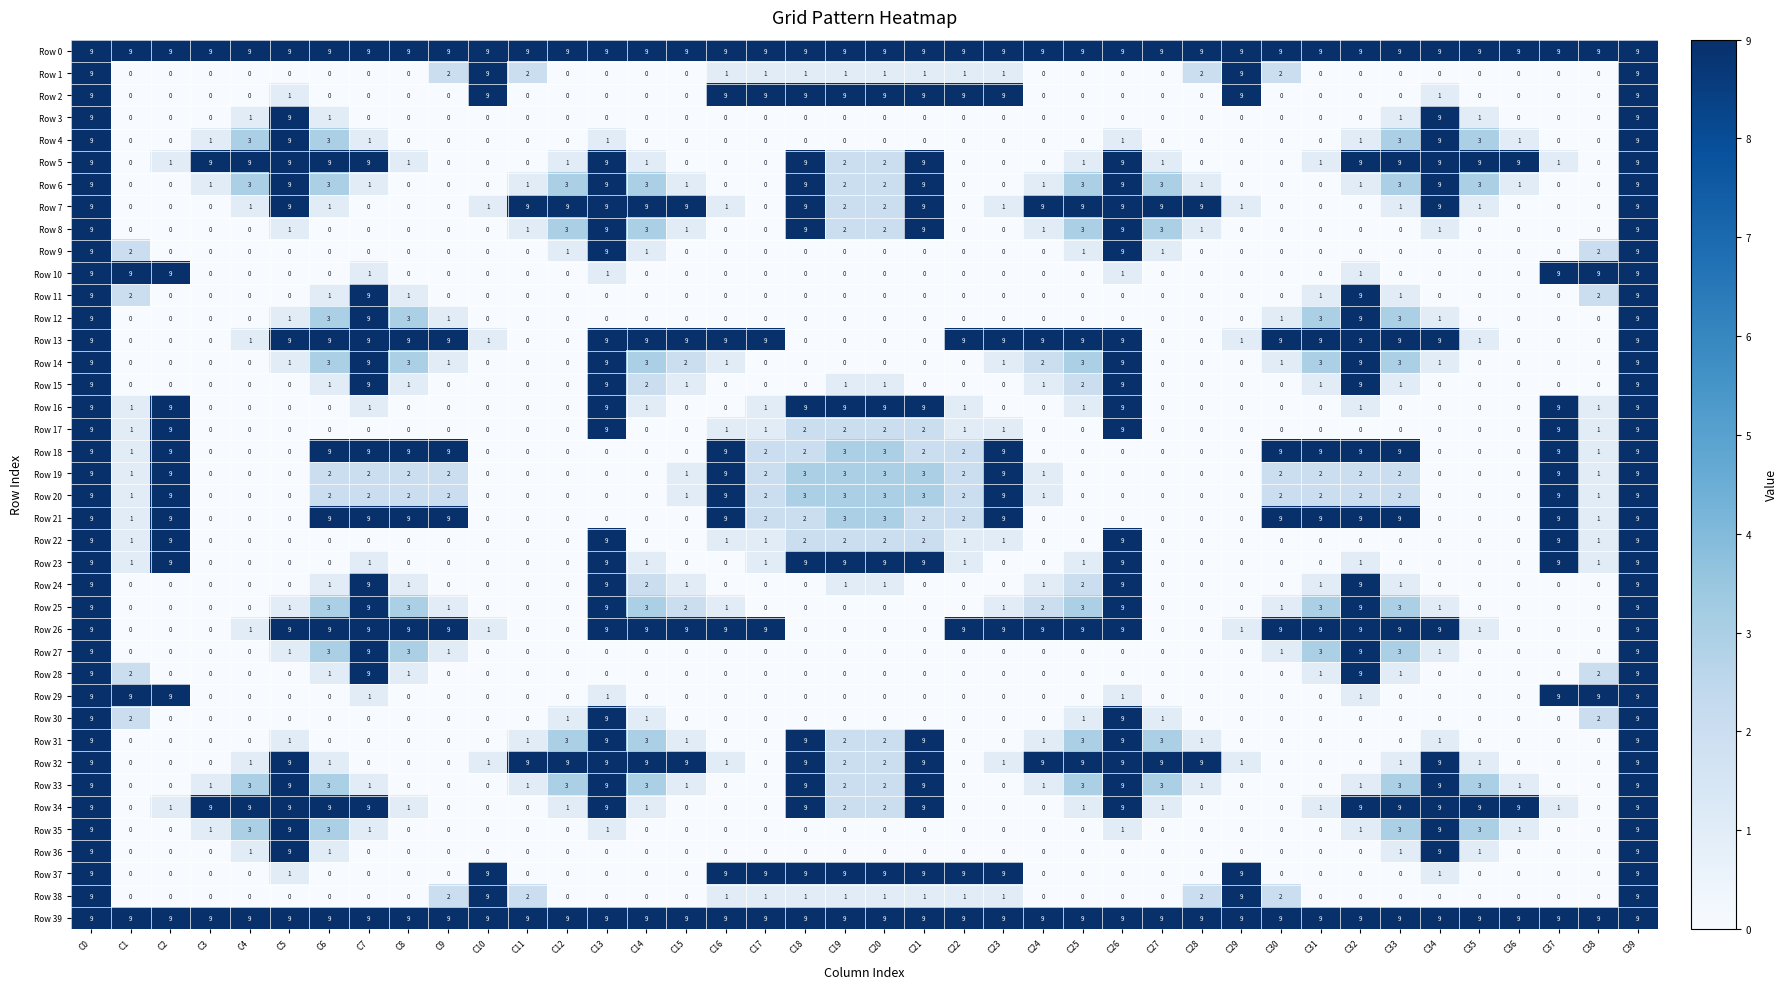

What is the total value across all series at C26?

202